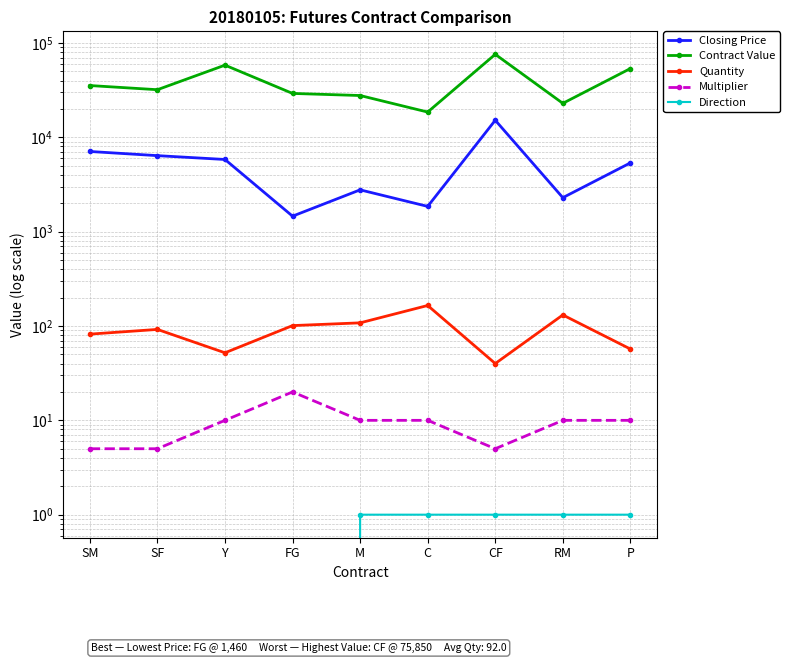

Reading right to left, transcribe all the data shown in this chart.

Closing Price: 5362	2293	15170	1853	2775	1460	5824	6396	7080
Contract Value: 53620	22930	75850	18530	27750	29200	58240	31980	35400
Quantity: 57	131	40	165	108	101	52	92	82
Multiplier: 10	10	5	10	10	20	10	5	5
Direction: 1	1	1	1	1	0	0	0	0